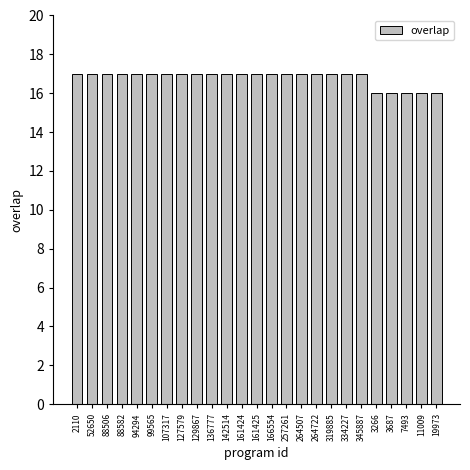

What is the sum of all values?

420